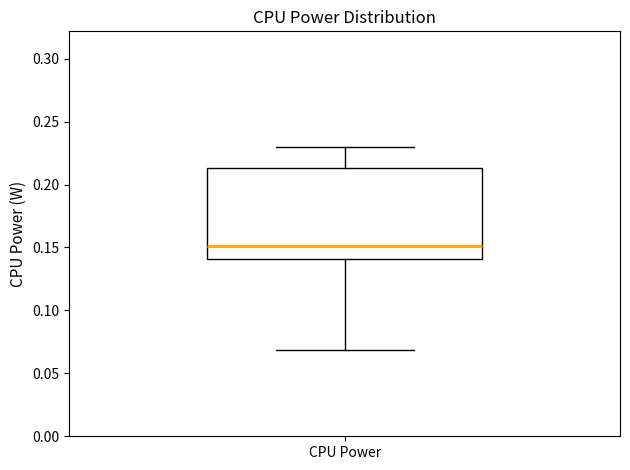

Where does the median line of the box for CPU Power sit on the y-axis? The values are not printed on the chart, so give them approximately, as read against the axis.

0.150